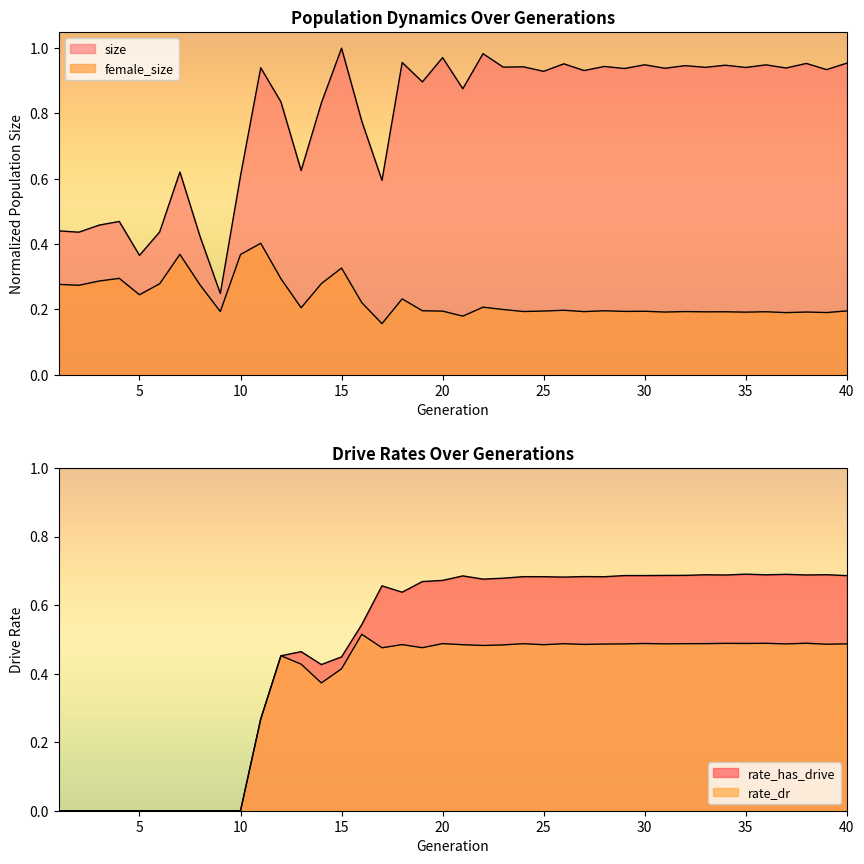

True or false: size has a value of 0.6 at 13.

True